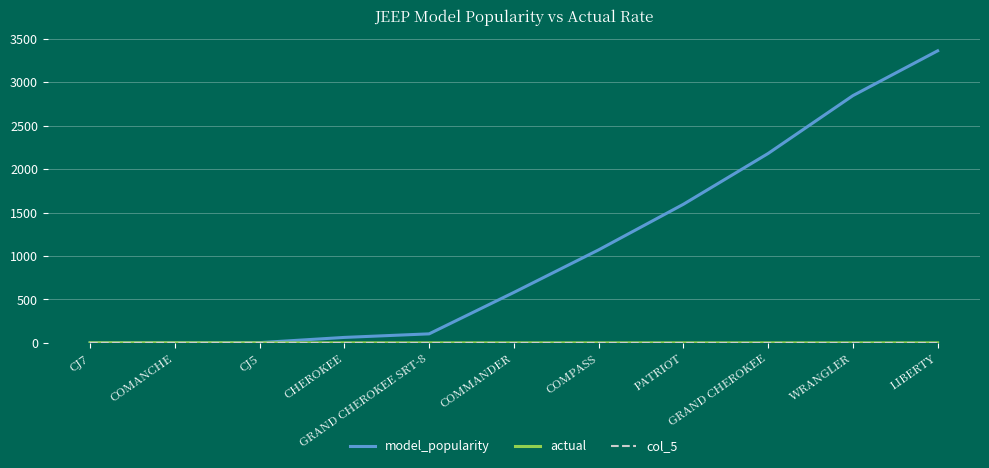

Which series has the widest spread of values?

model_popularity